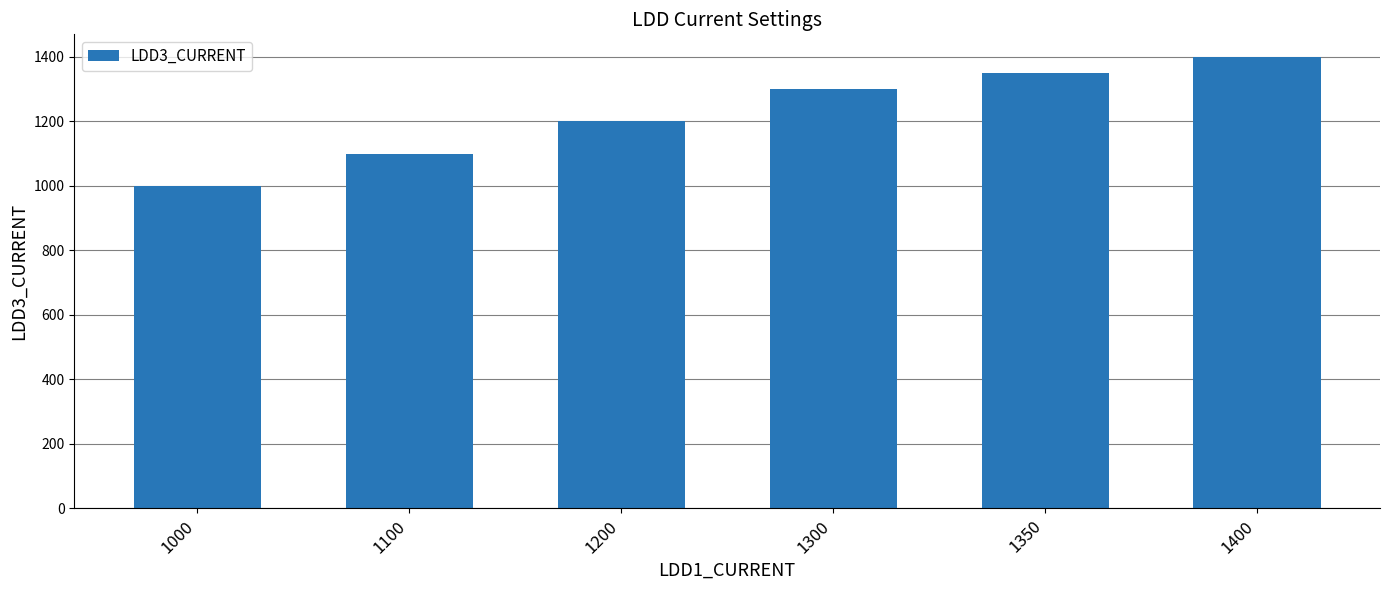

Rank the categories by value from highest to lowest.

1400, 1350, 1300, 1200, 1100, 1000